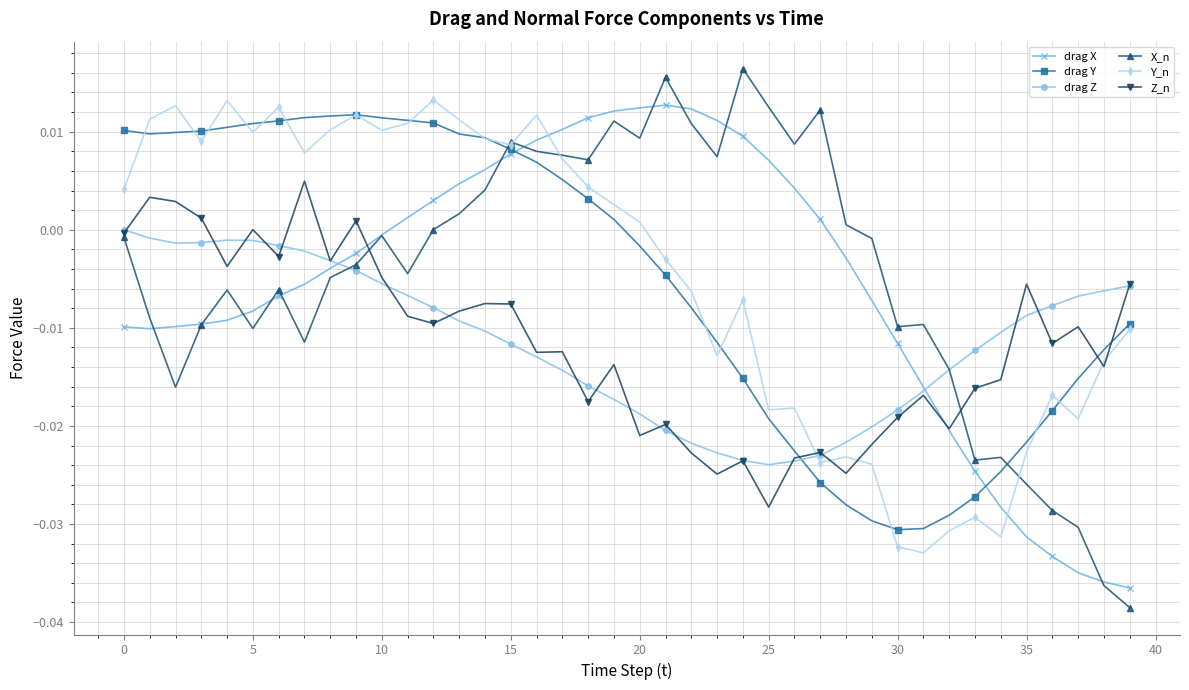

True or false: drag X has more than 0 points higher than both neighbors.

True